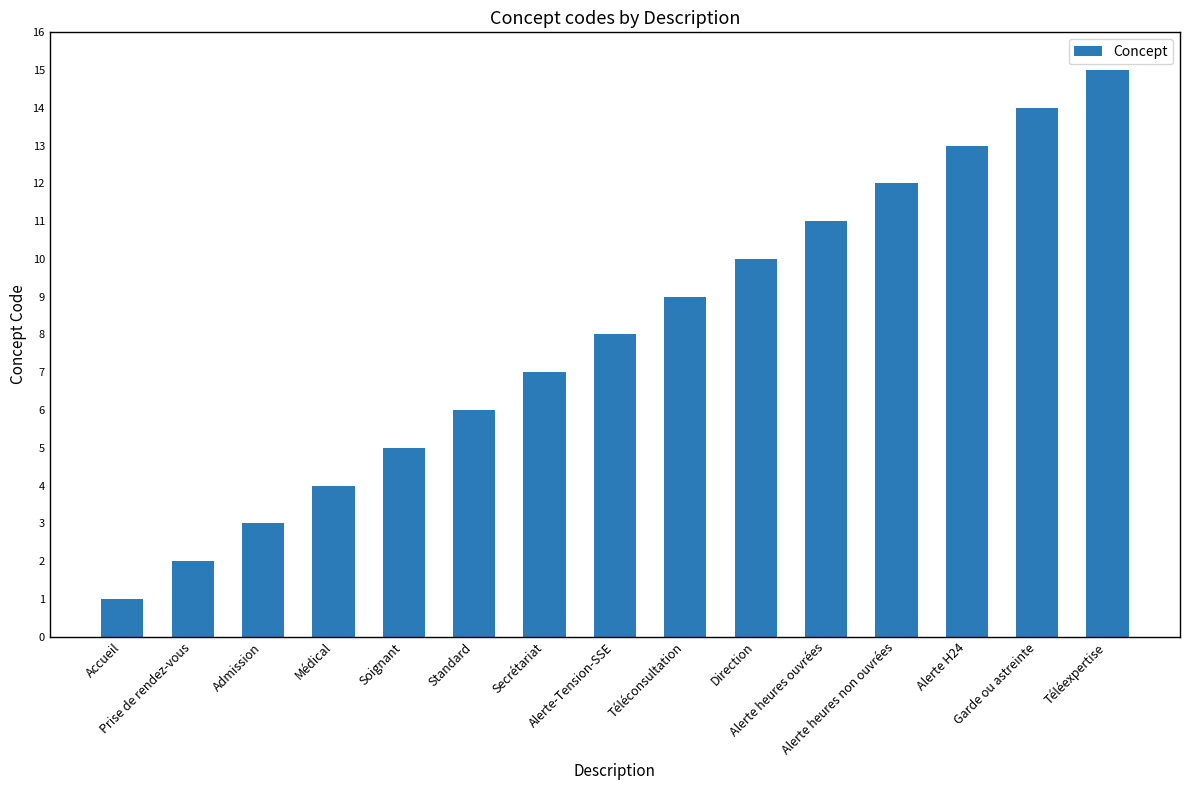

At which category does the chart reach its peak across all series?

Téléexpertise